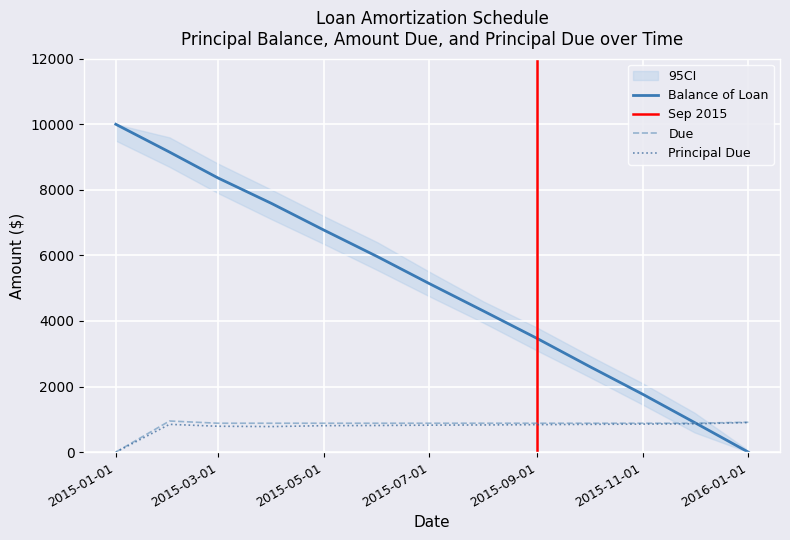

What is the value of the Due point at the 2nd from the left?

950.0